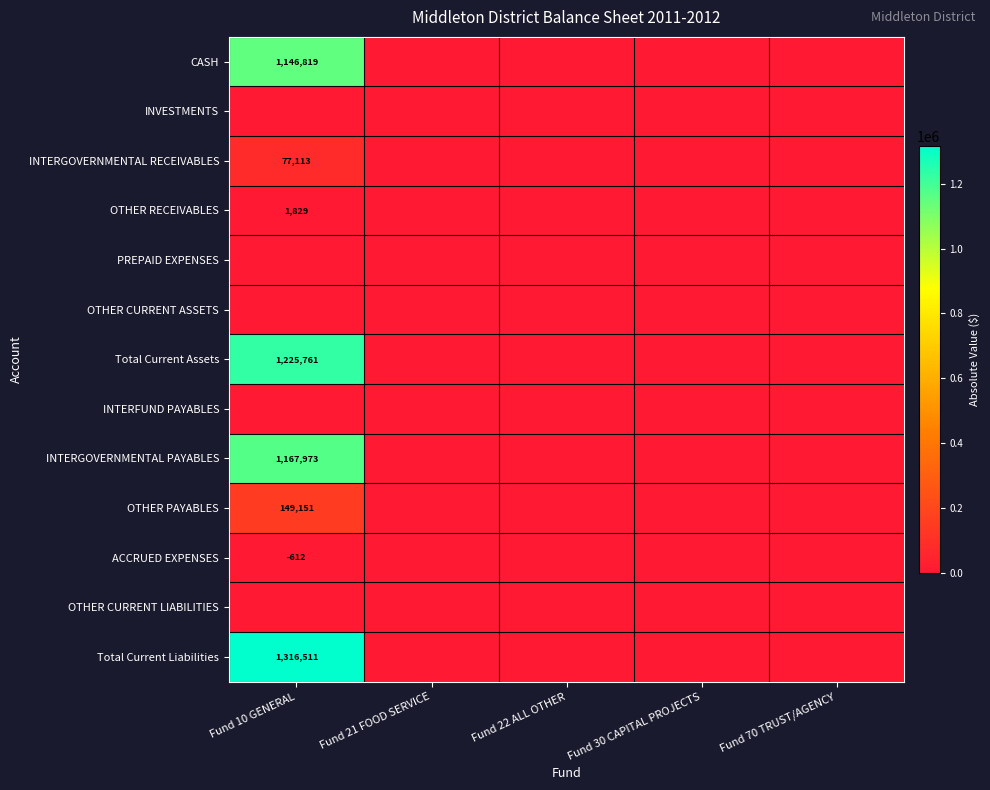

Between Fund 10 GENERAL and Fund 21 FOOD SERVICE, which series saw the biggest shift?

Total Current Liabilities